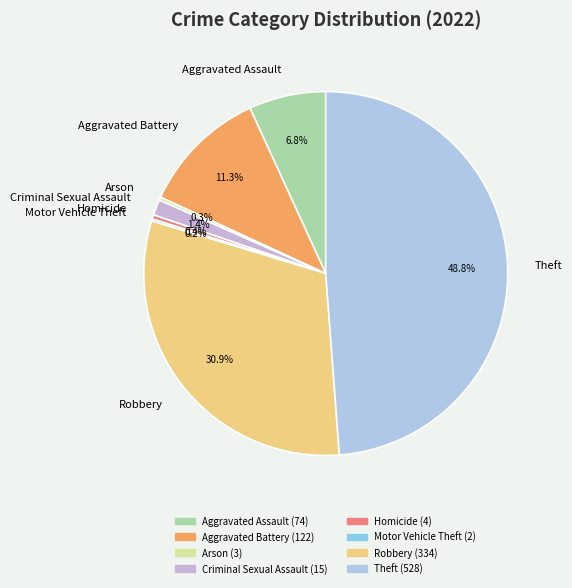

What portion of the pie excludes Homicide?

99.6%